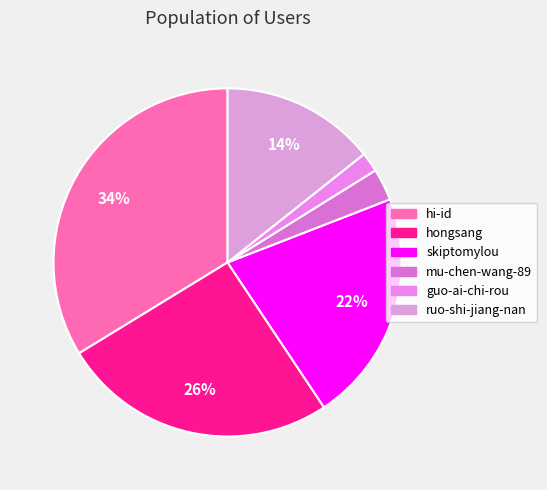

To the nearest percent, what portion does mu-chen-wang-89 represent?

3%